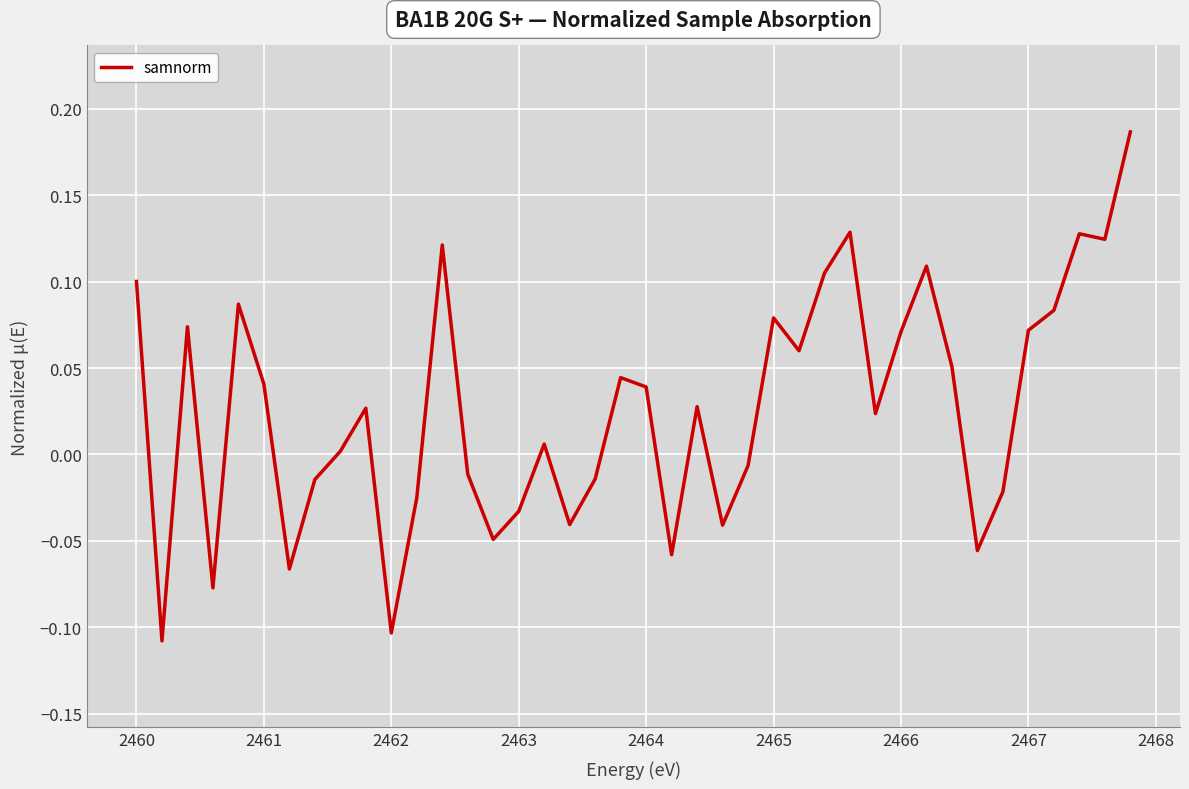

Is it true that the value at 2462 is -0.0?

False